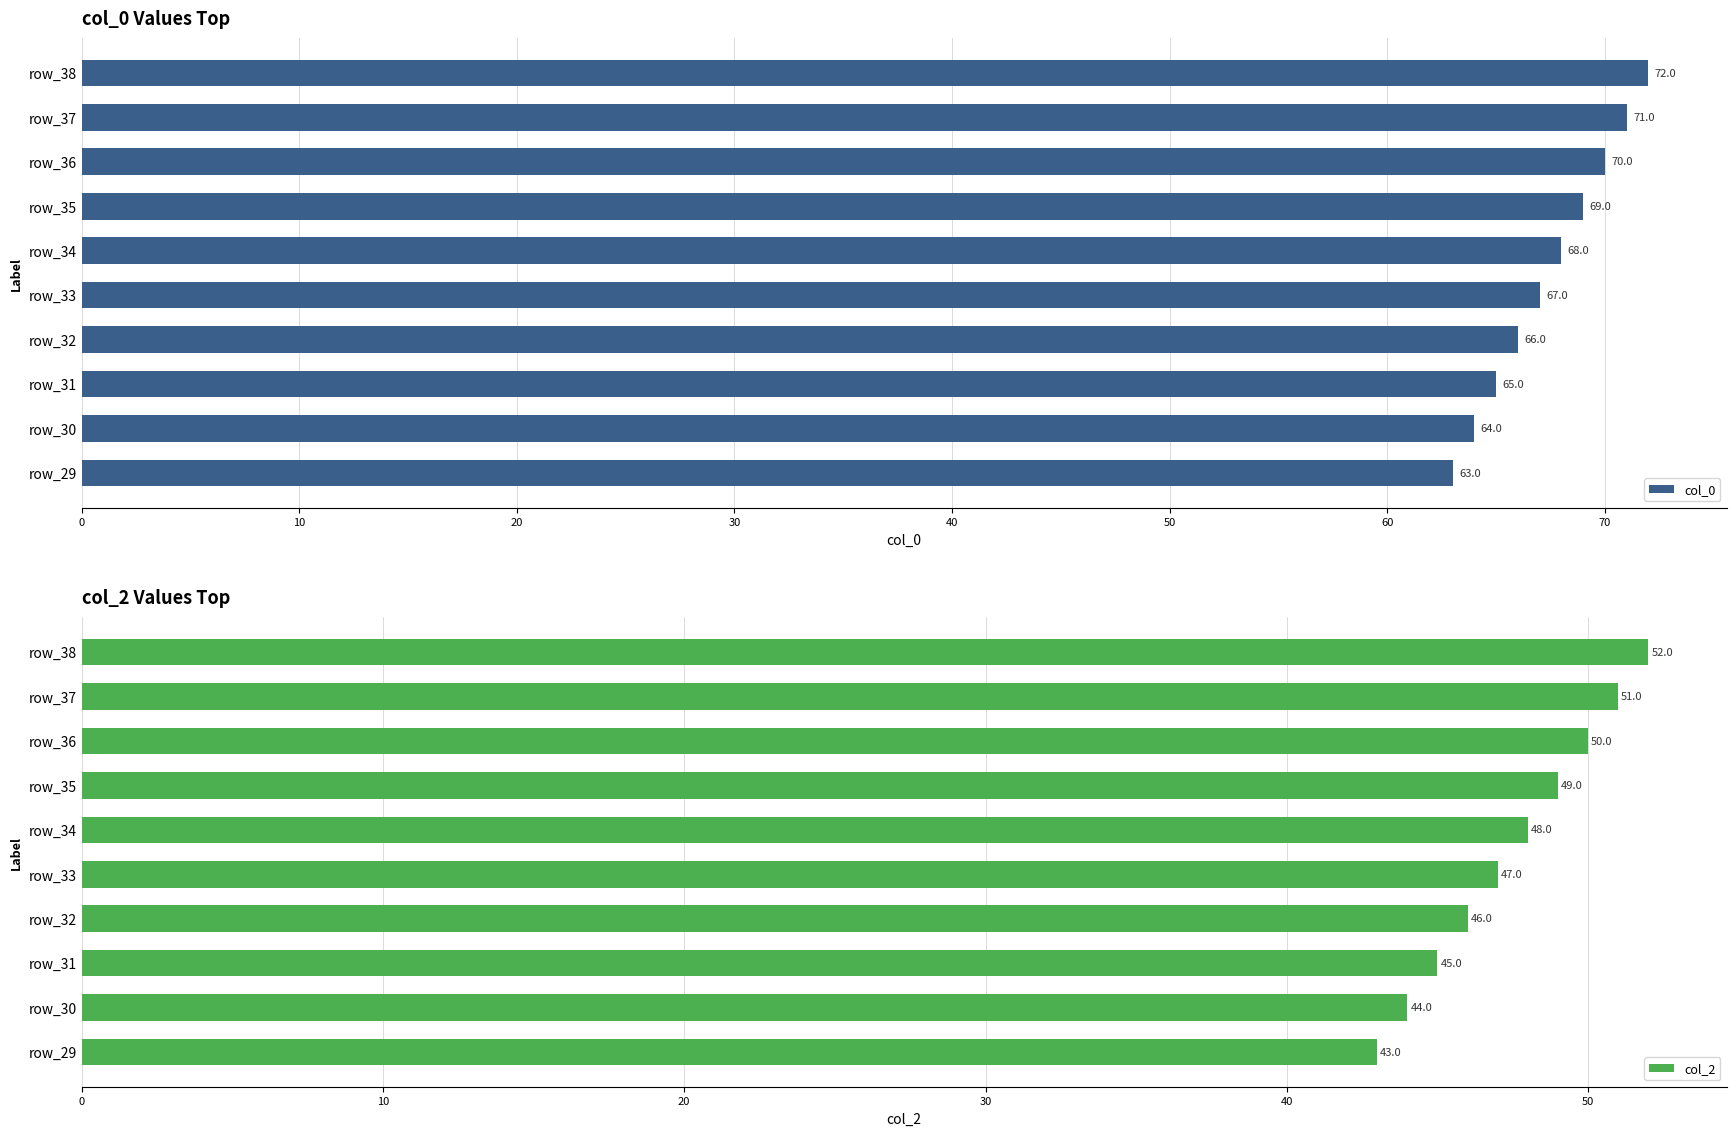

What is the value of the col_2 bar at the 8th from the left?

45.0